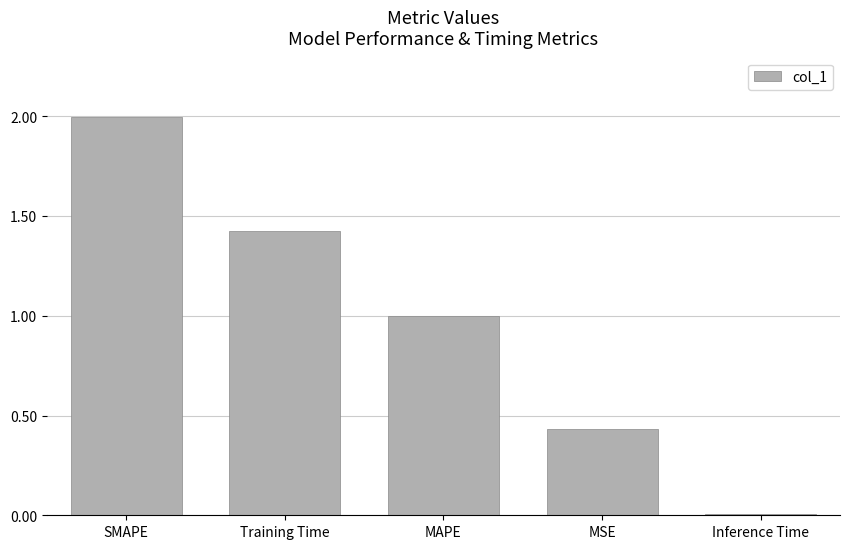

List the labels in order of value, smallest first.

Inference Time, MSE, MAPE, Training Time, SMAPE